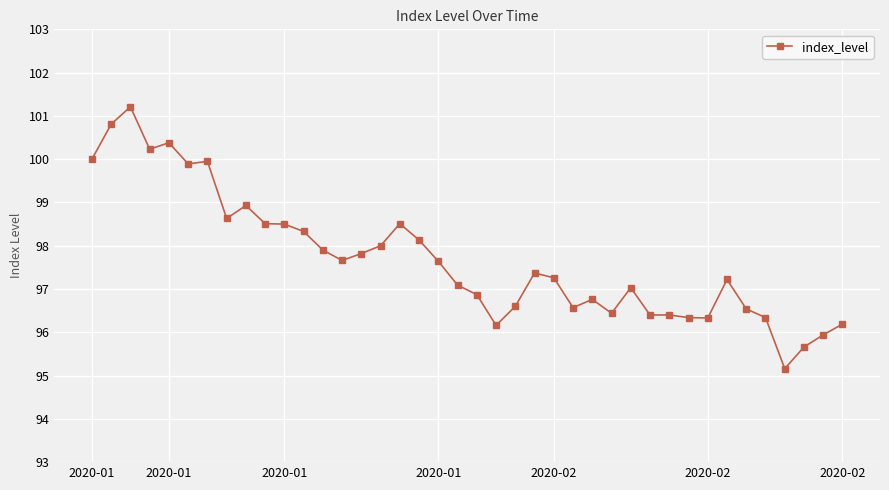

What is the minimum value shown in the chart?

95.2